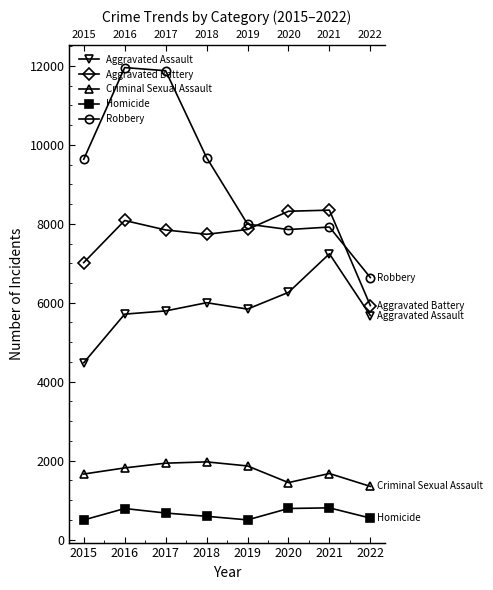

What is the difference between the maximum and minimum values in the Aggravated Assault series?

2761